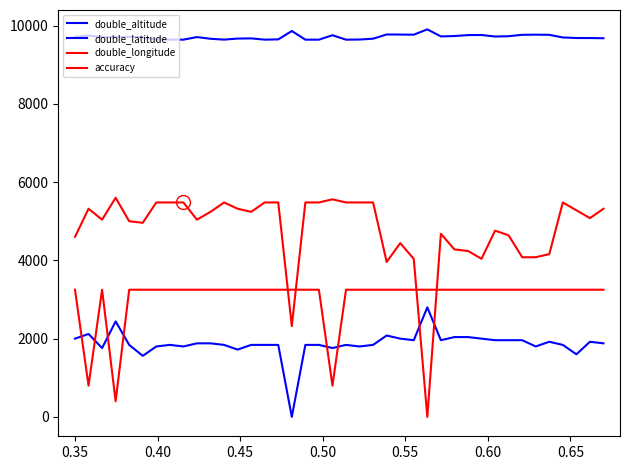

Which series has the largest total across all categories?

double_altitude